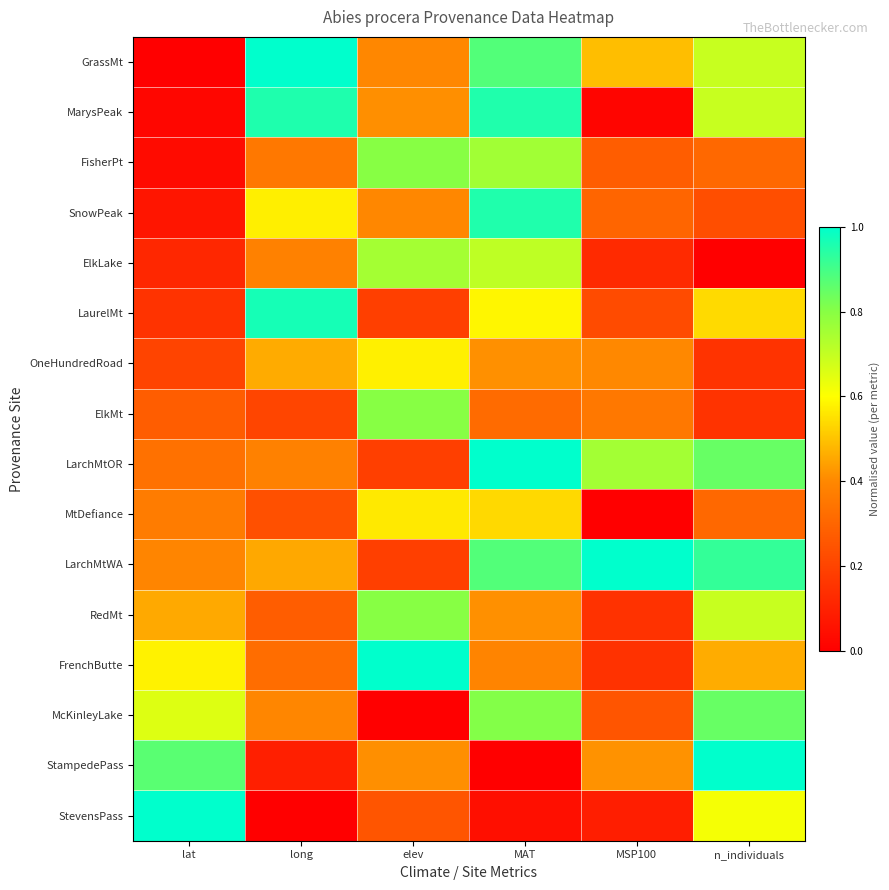

Between MAT and n_individuals, which series saw the biggest shift?

StampedePass